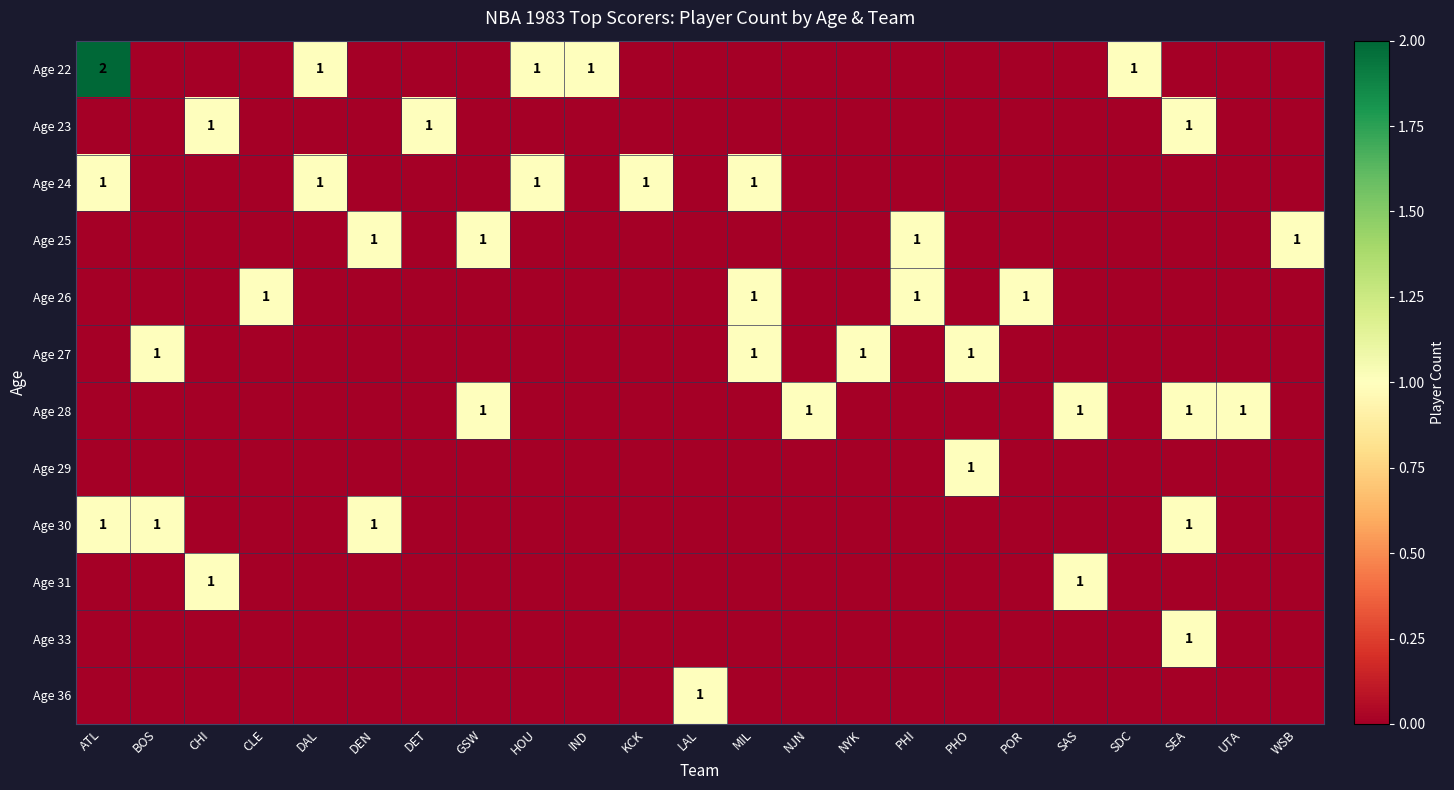

The Age 28 series shows 1 at GSW. True or false?

True